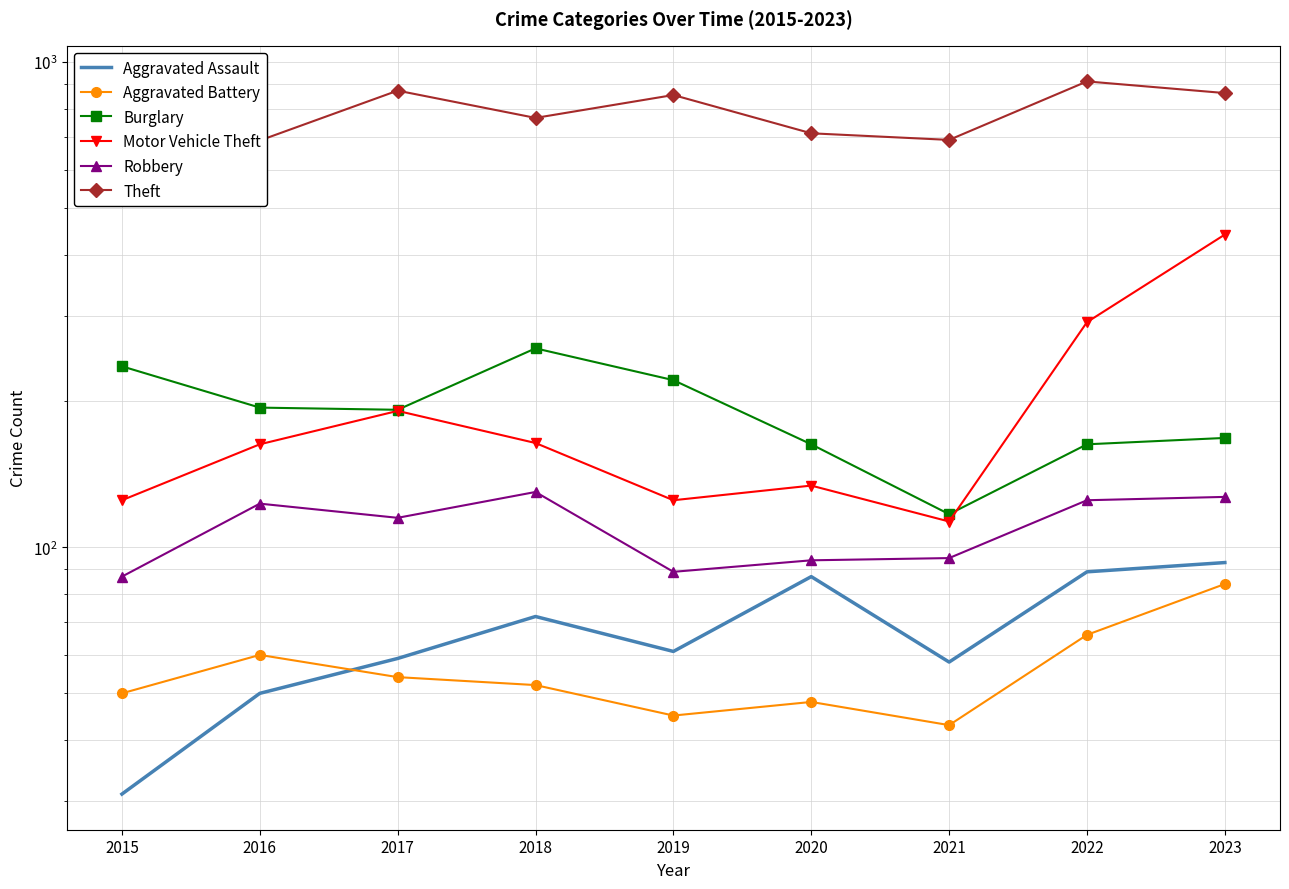

What is the approximate value of Burglary at 2022, to the nearest 50?

150